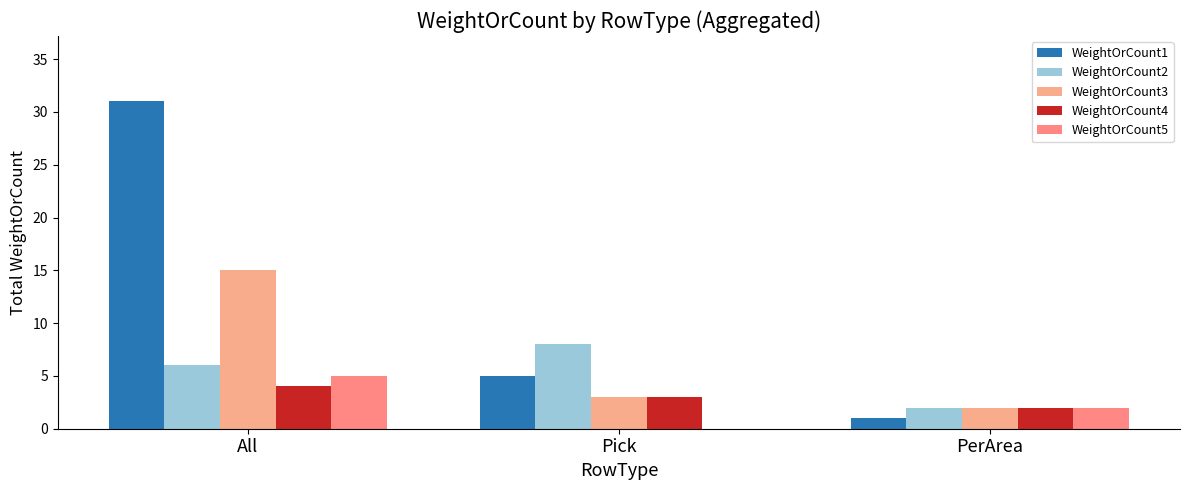

How many categories are shown in the chart?

3